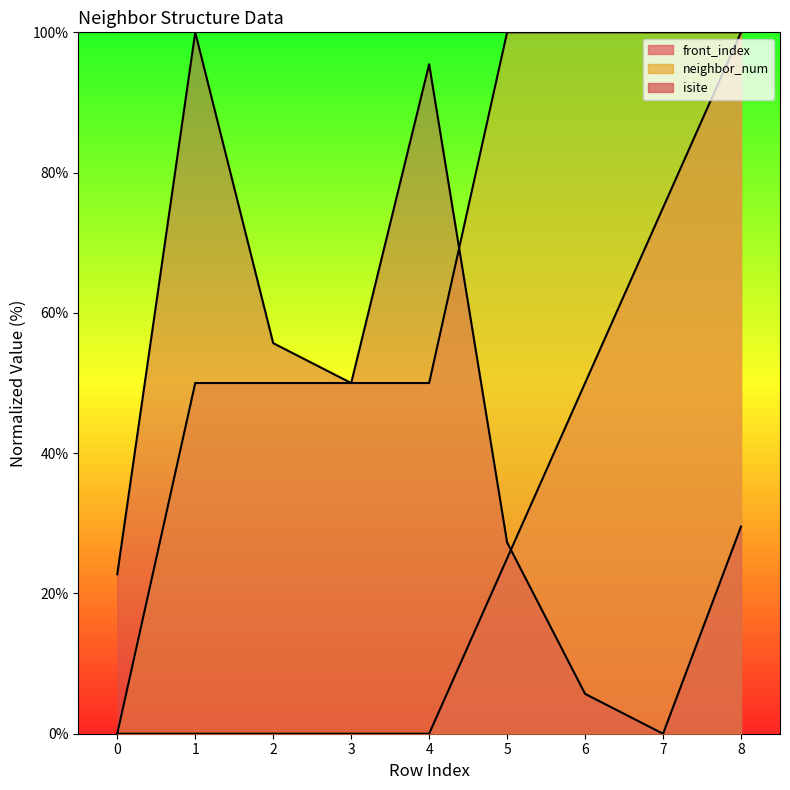

True or false: neighbor_num and front_index cross at least once.

False